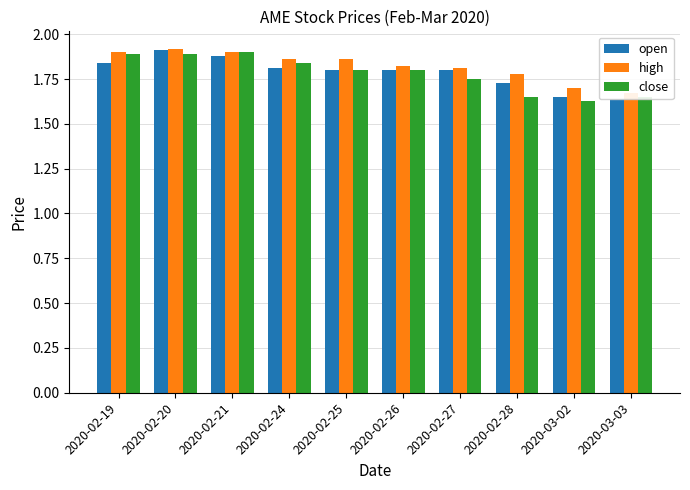

What is the approximate value of close at 2020-03-03?

1.6